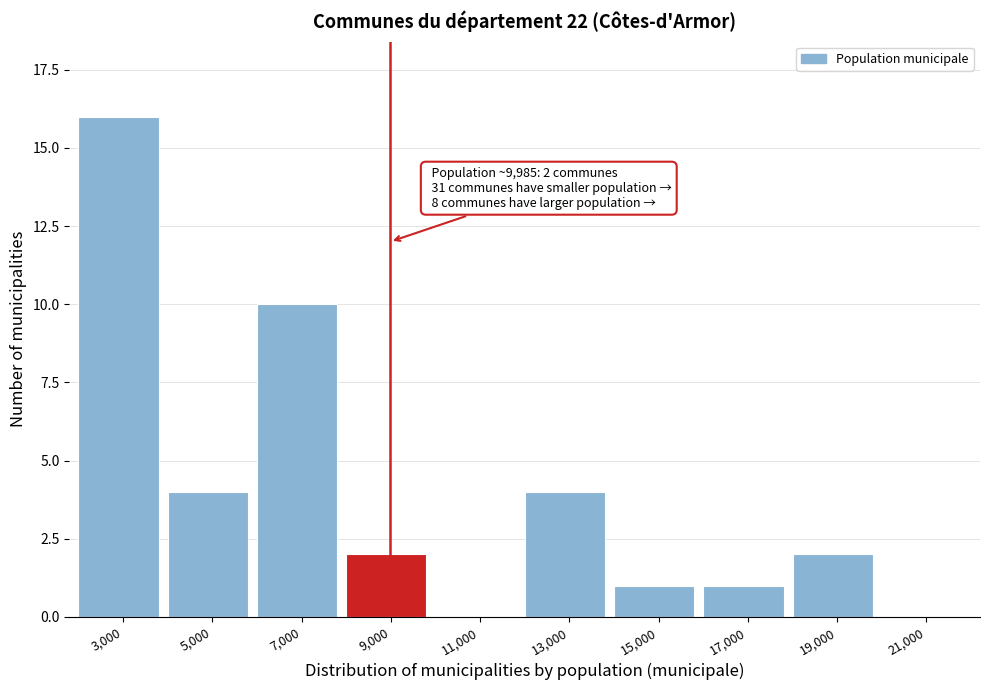

Reading right to left, what are all the values shown in this chart?

21,000=0	19,000=2	17,000=1	15,000=1	13,000=4	11,000=0	9,000=2	7,000=10	5,000=4	3,000=16